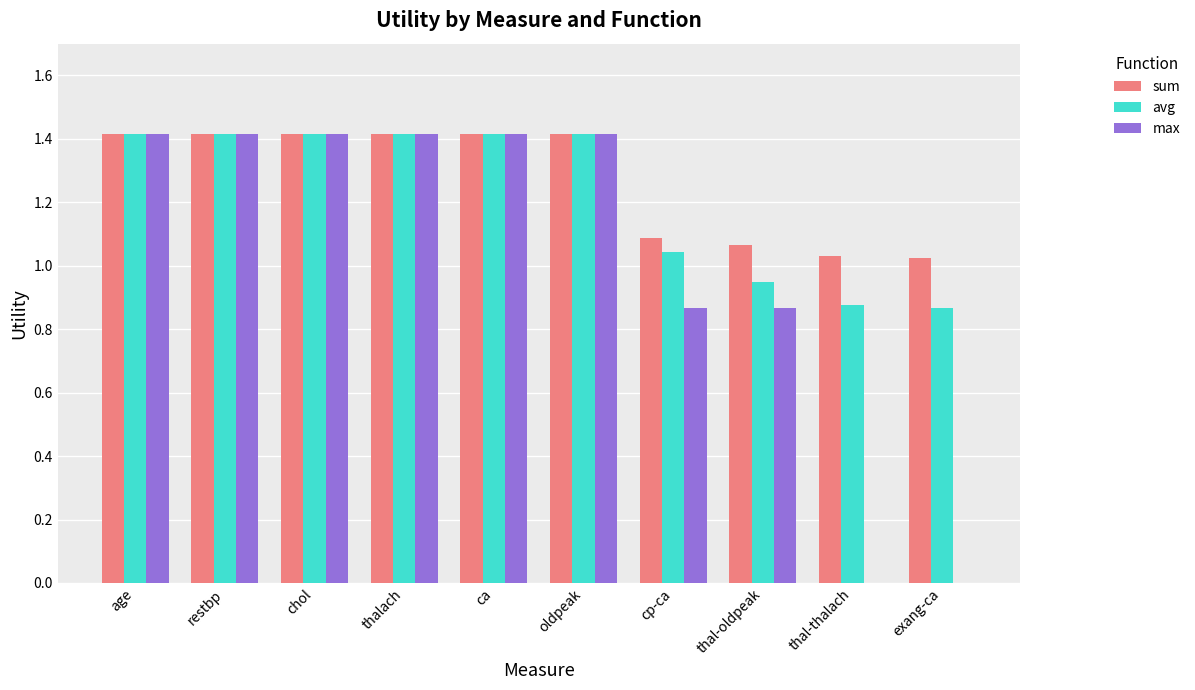

Is the value of max at oldpeak greater than the value of avg at cp-ca?

Yes